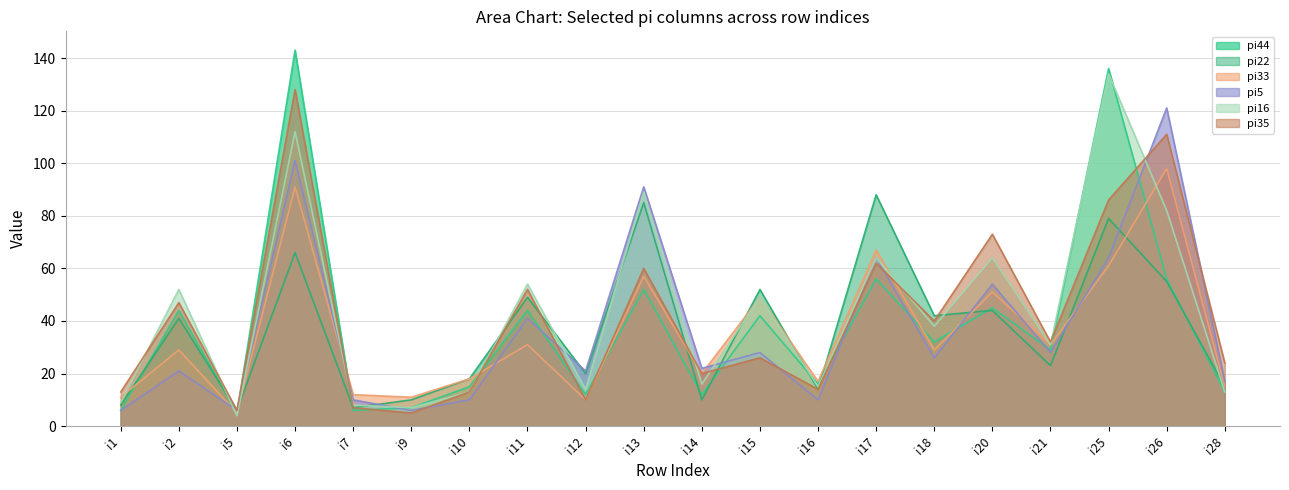

Where is the first local maximum for pi35?

i2